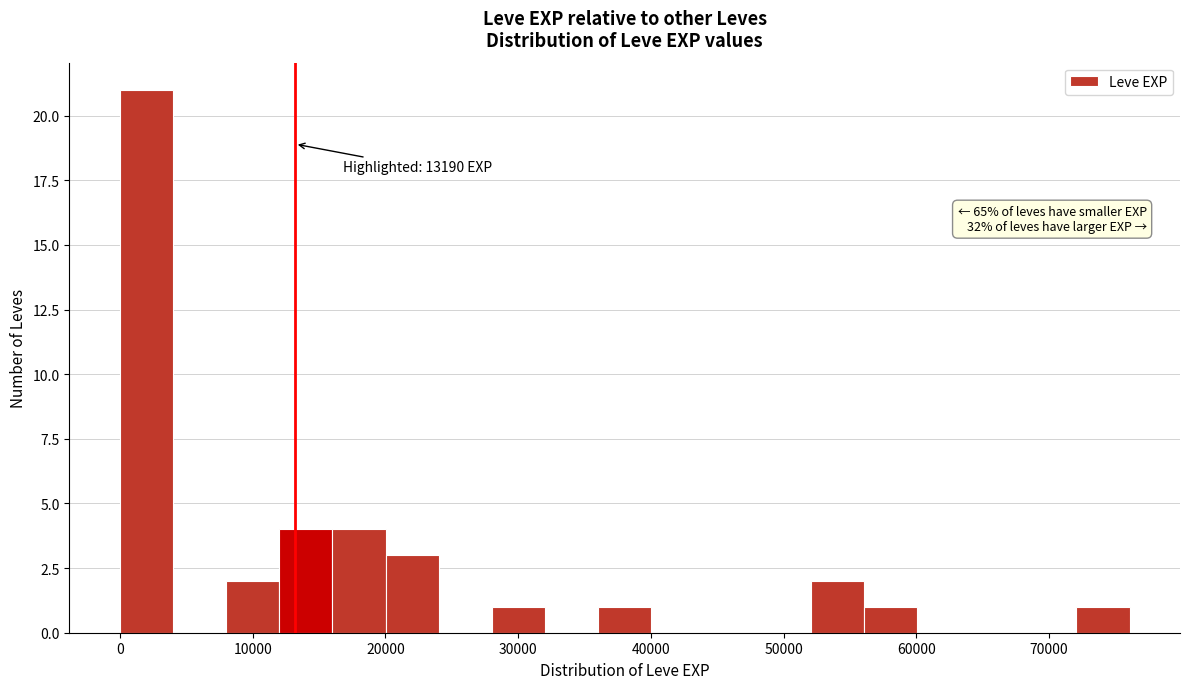

Which range on the x-axis has the tallest bar?

0 to 4000